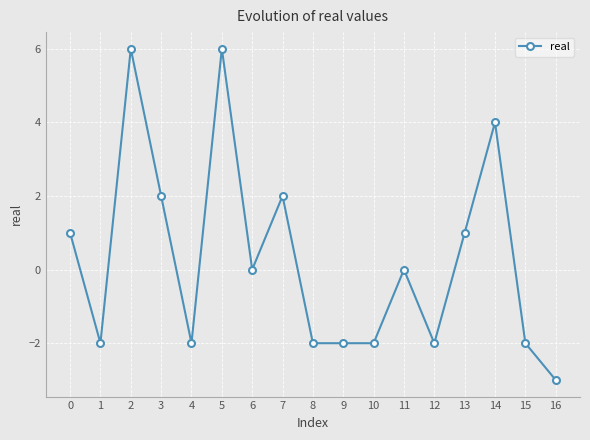

Reading left to right, what are all the values shown in this chart?

1	-2	6	2	-2	6	0	2	-2	-2	-2	0	-2	1	4	-2	-3